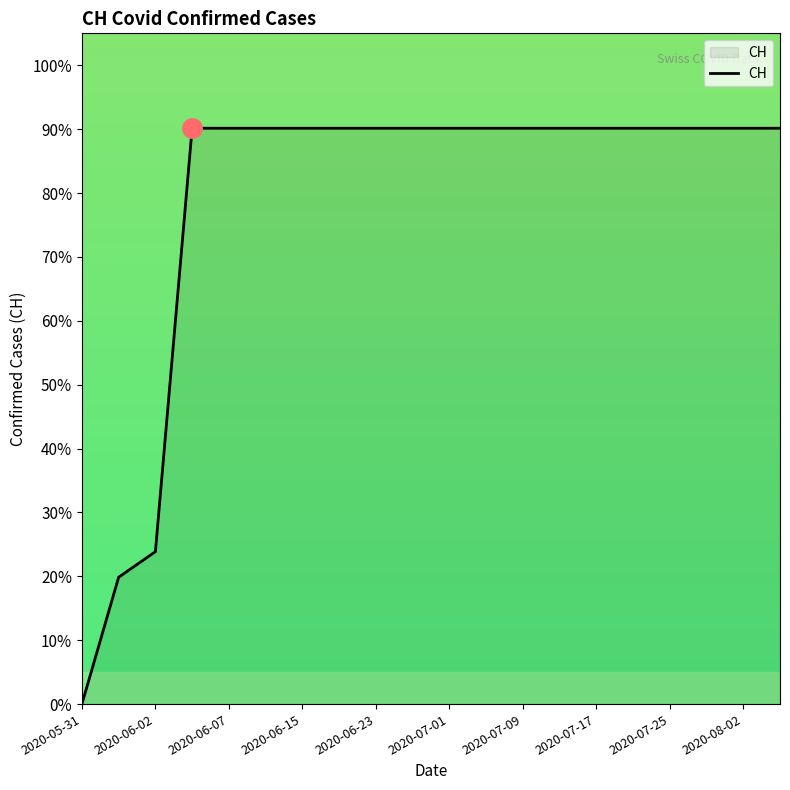

What is the difference between the maximum and minimum values?

90.1